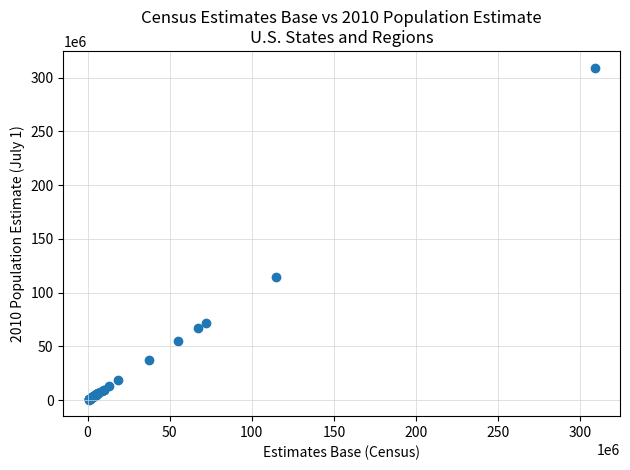

What Y value in the scatter plot is closest to 154963446?

114866680